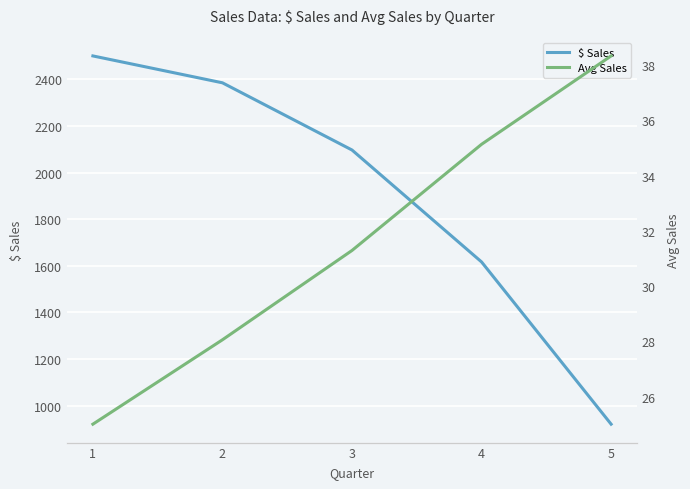

What is the difference between the second highest and second lowest values in the Avg Sales series?

7.1